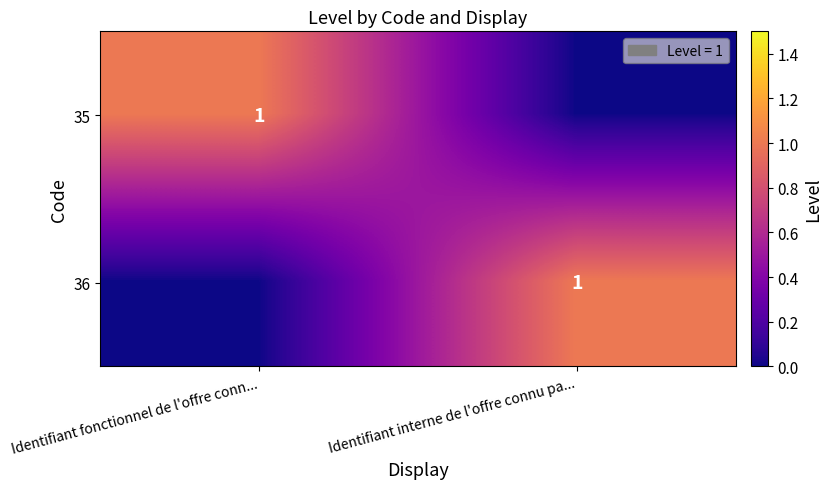

The 35 series shows 0 at Identifiant fonctionnel de l'offre conn.... True or false?

False